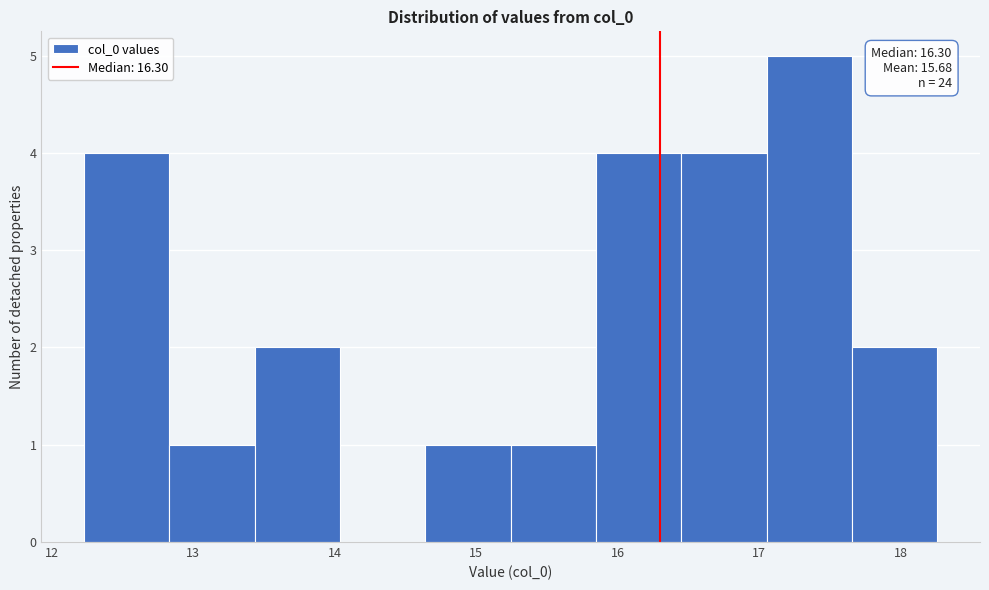

Which range on the x-axis has the tallest bar?

17.1 to 17.7